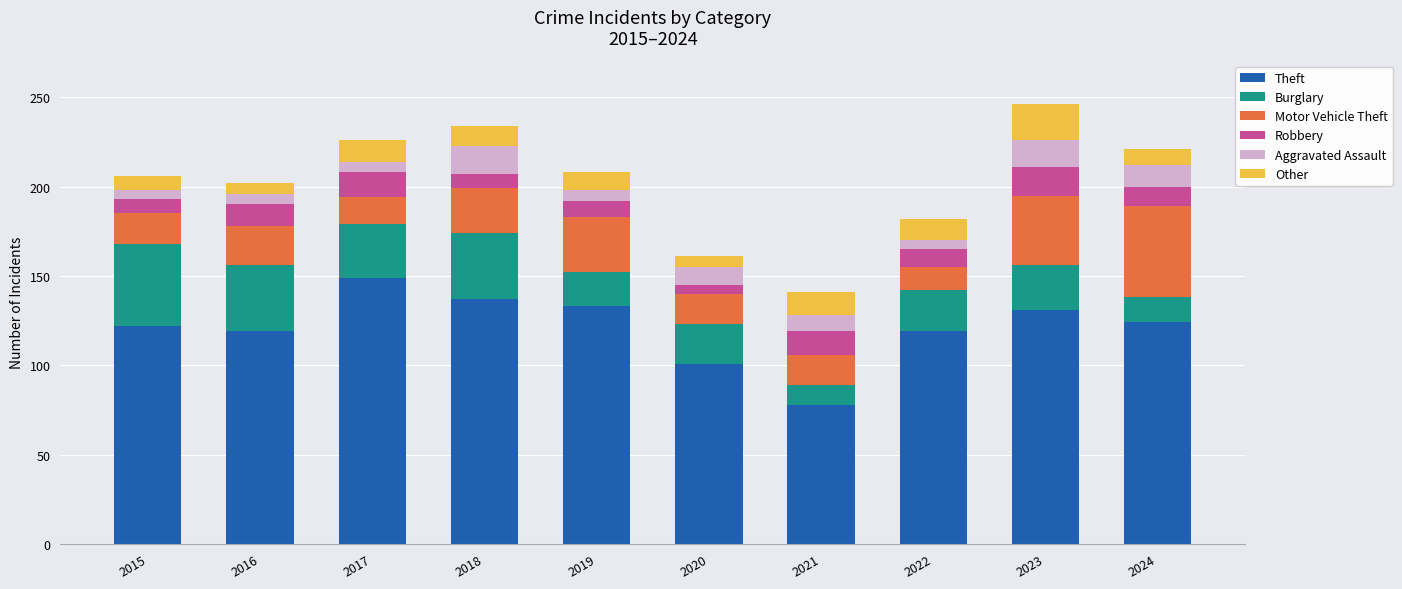

Is it true that Theft equals 133 at 2019?

True